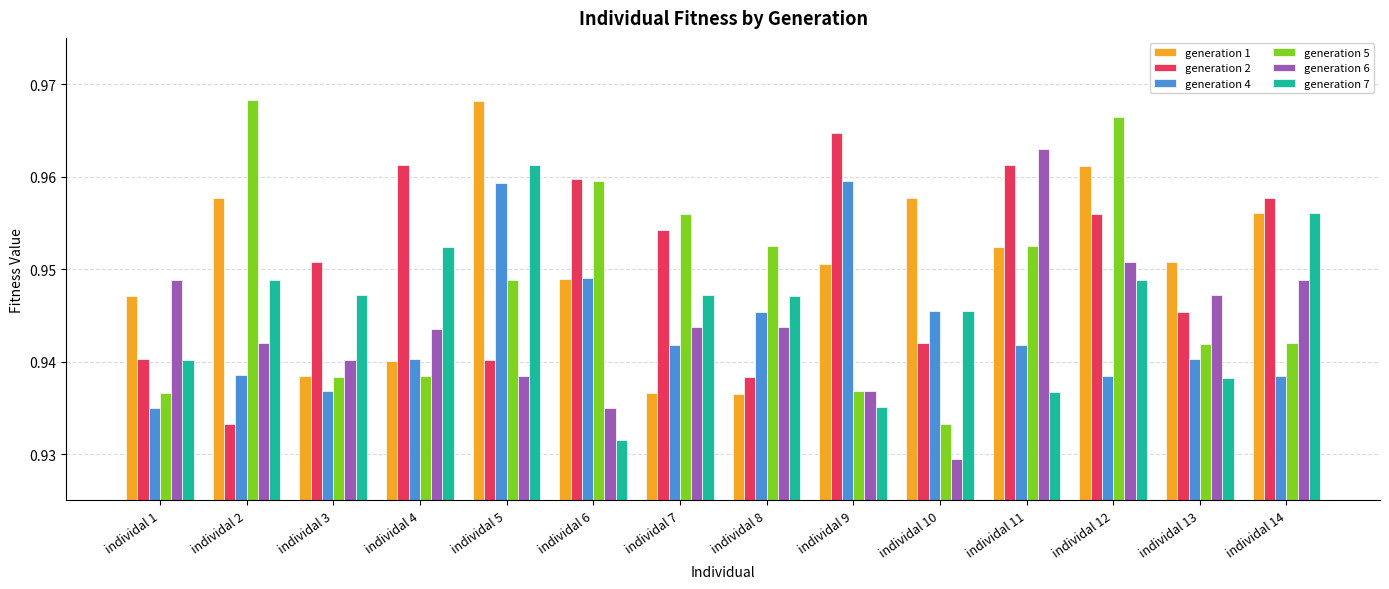

Which category has the lowest value in the generation 5 series?

individal 10